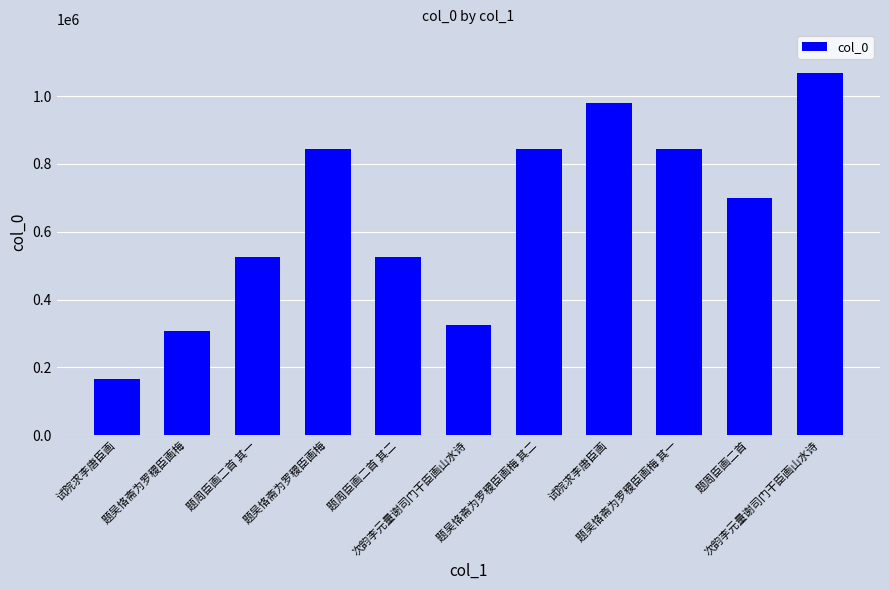

What is the sum of the values at 次韵李元量谢司门干臣画山水诗 and 题吴恪斋为罗稷臣画梅 其一?

1911819